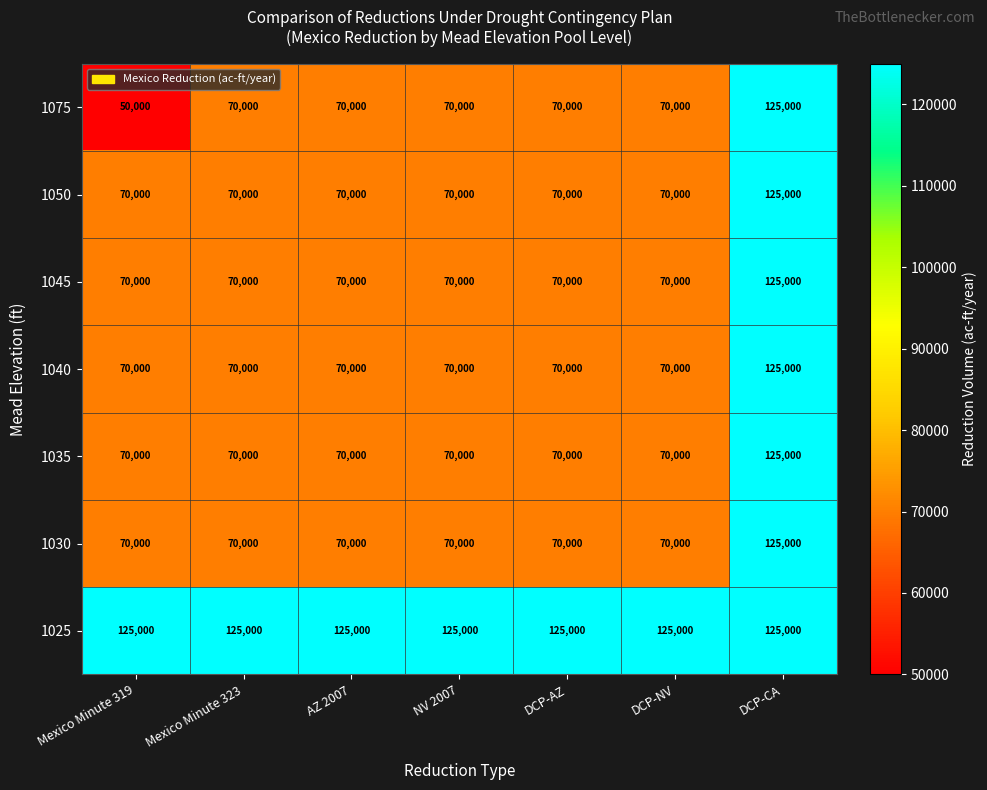

What is the total value across all series at AZ 2007?

545000